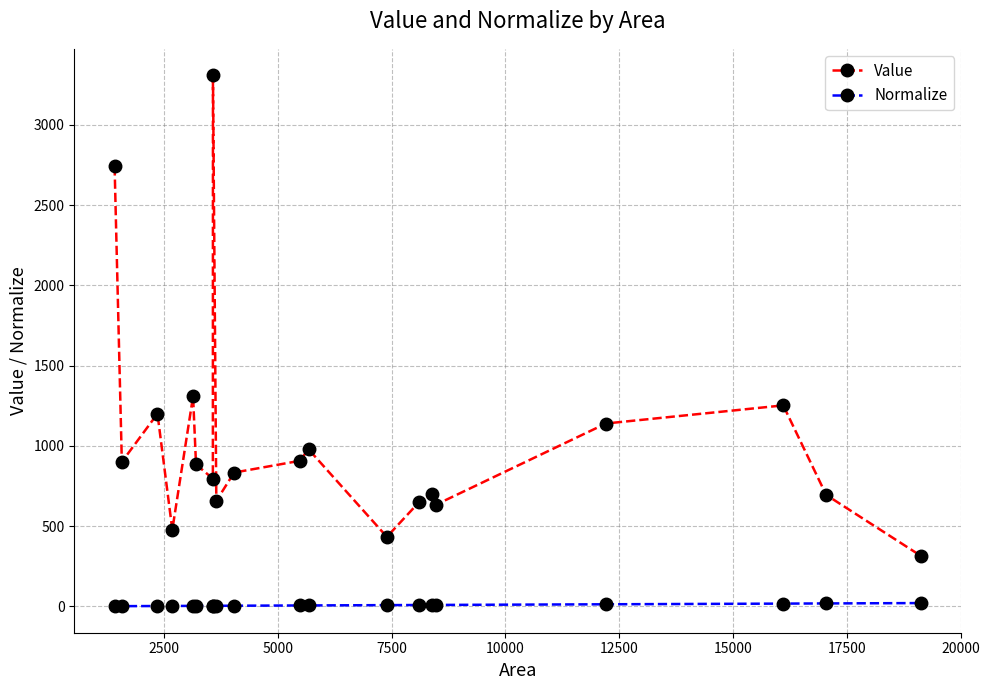

What is the value of the Value point at the 16th from the left?

634.5